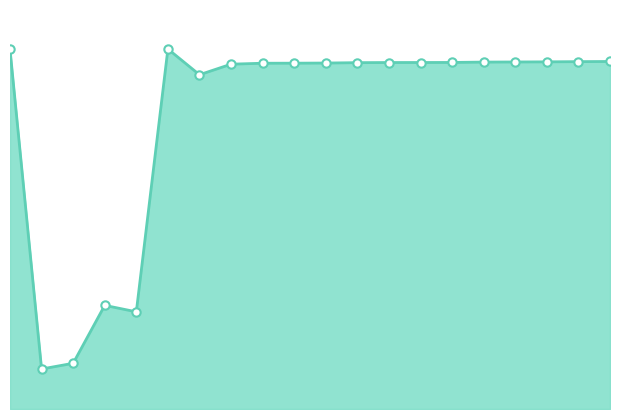

Reading left to right, transcribe all the data shown in this chart.

89.9	10.0	11.4	25.9	24.3	90.0	83.6	86.2	86.4	86.5	86.5	86.6	86.6	86.6	86.6	86.7	86.8	86.8	86.8	86.9